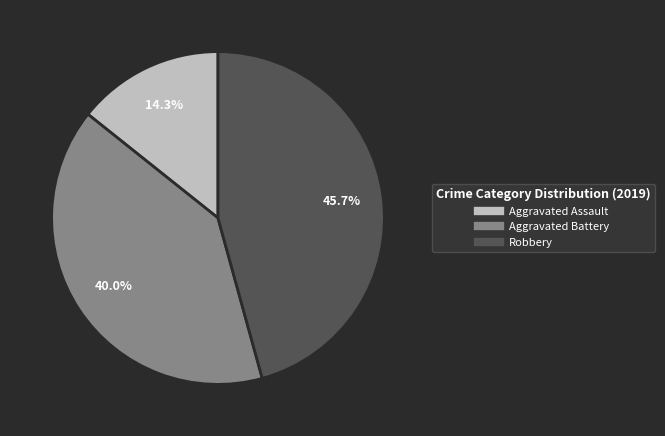

Between Aggravated Assault and Robbery, which is larger?

Robbery